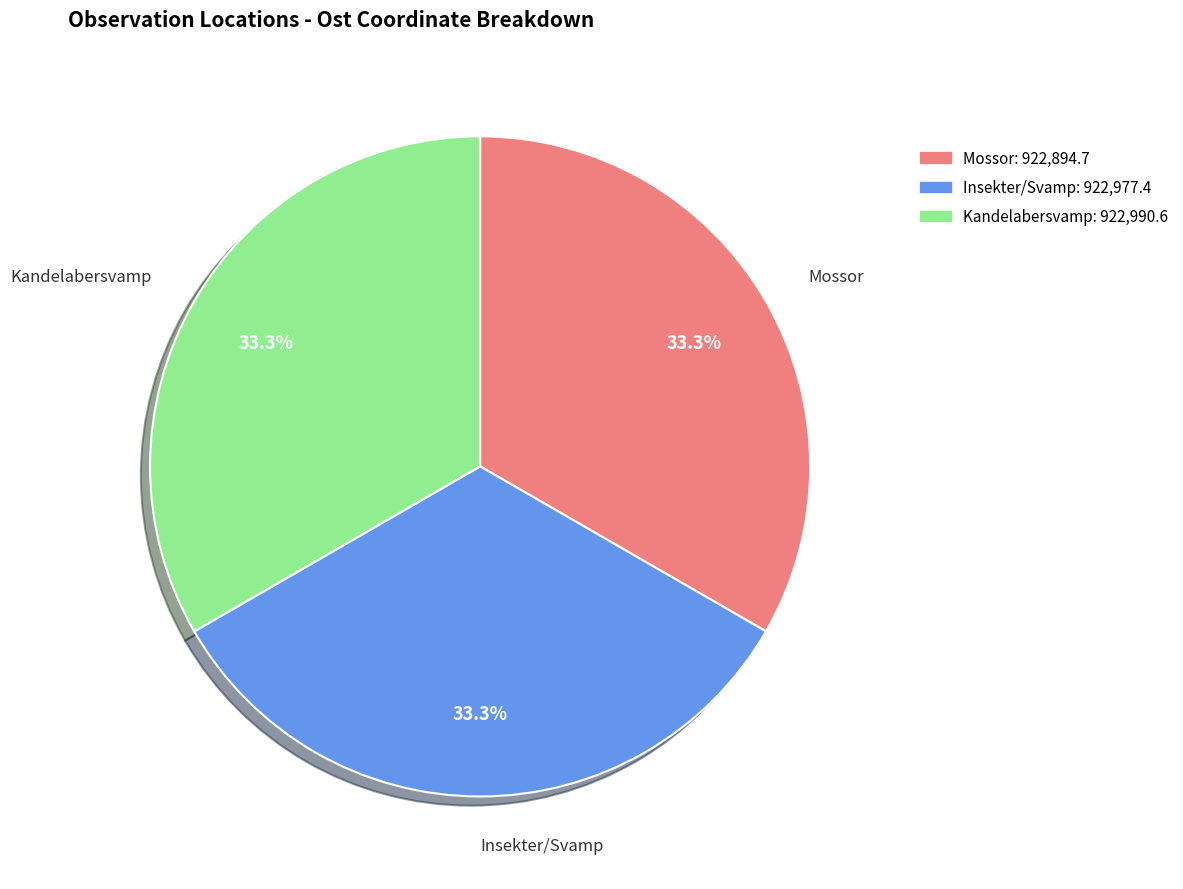

Does any single category account for the majority?

No